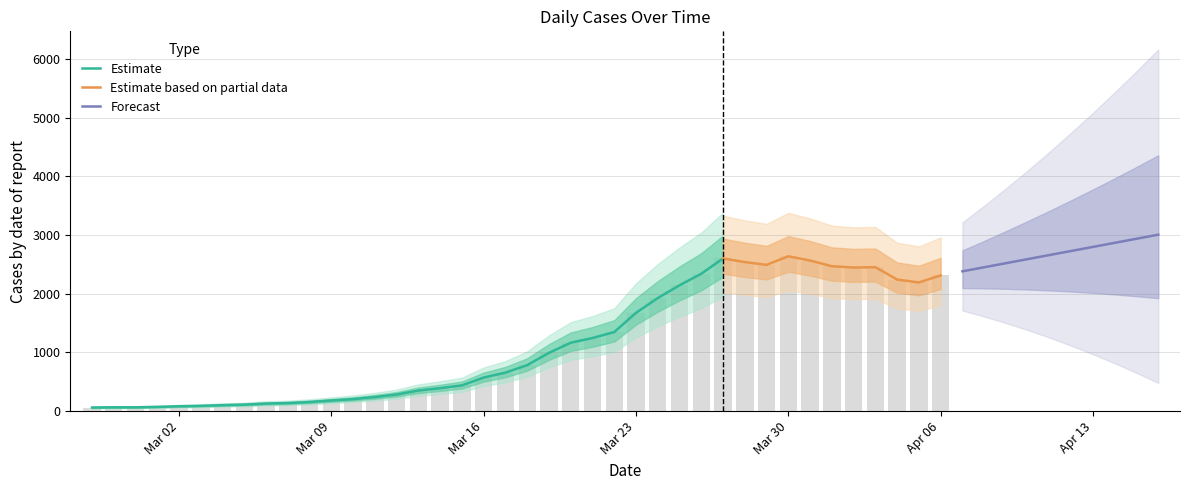

Rank the categories by value from highest to lowest.

2020-03-30, 2020-03-27, 2020-03-31, 2020-03-28, 2020-03-29, 2020-04-01, 2020-04-03, 2020-04-02, 2020-03-26, 2020-04-06, 2020-04-04, 2020-04-05, 2020-03-25, 2020-03-24, 2020-03-23, 2020-03-22, 2020-03-21, 2020-03-20, 2020-03-19, 2020-03-18, 2020-03-17, 2020-03-16, 2020-03-15, 2020-03-14, 2020-03-13, 2020-03-12, 2020-03-11, 2020-03-10, 2020-03-09, 2020-03-08, 2020-03-07, 2020-03-06, 2020-03-05, 2020-03-04, 2020-03-03, 2020-03-02, 2020-03-01, 2020-02-28, 2020-02-29, 2020-02-27